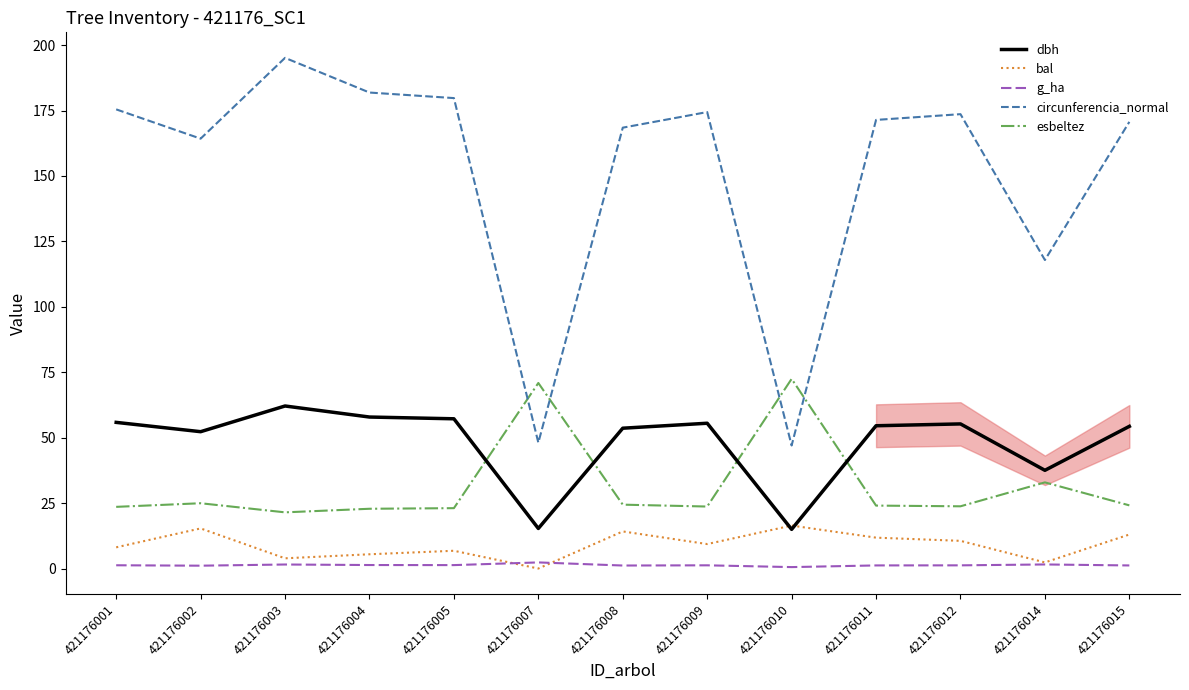

At which label does circunferencia_normal first exceed 171?

421176001